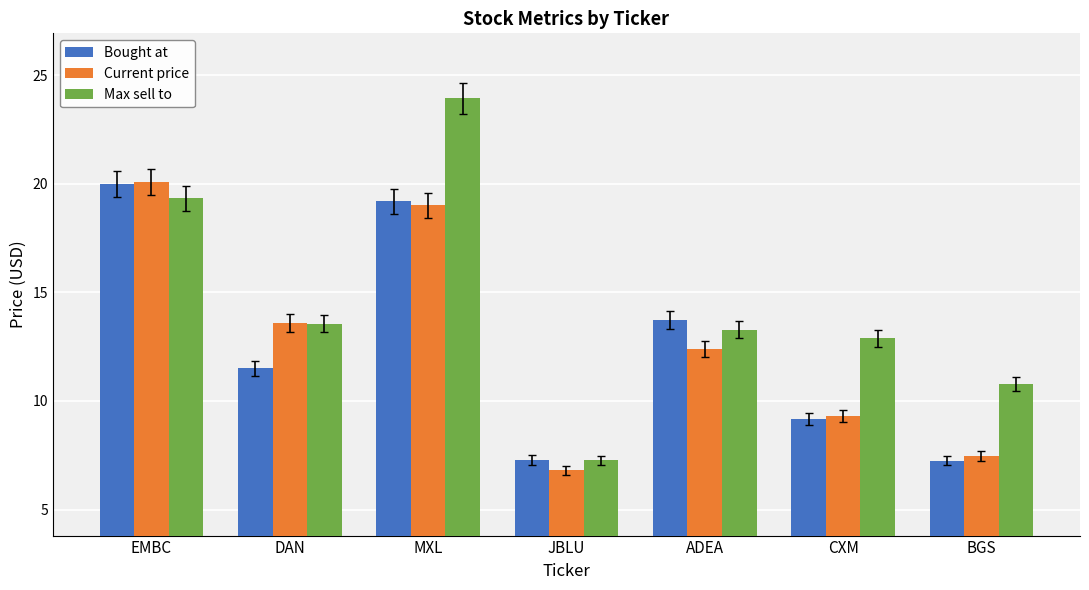

Which series changed the most between MXL and JBLU?

Max sell to